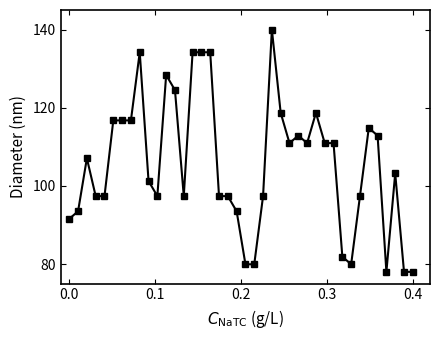

How many lines are shown in the chart?

1